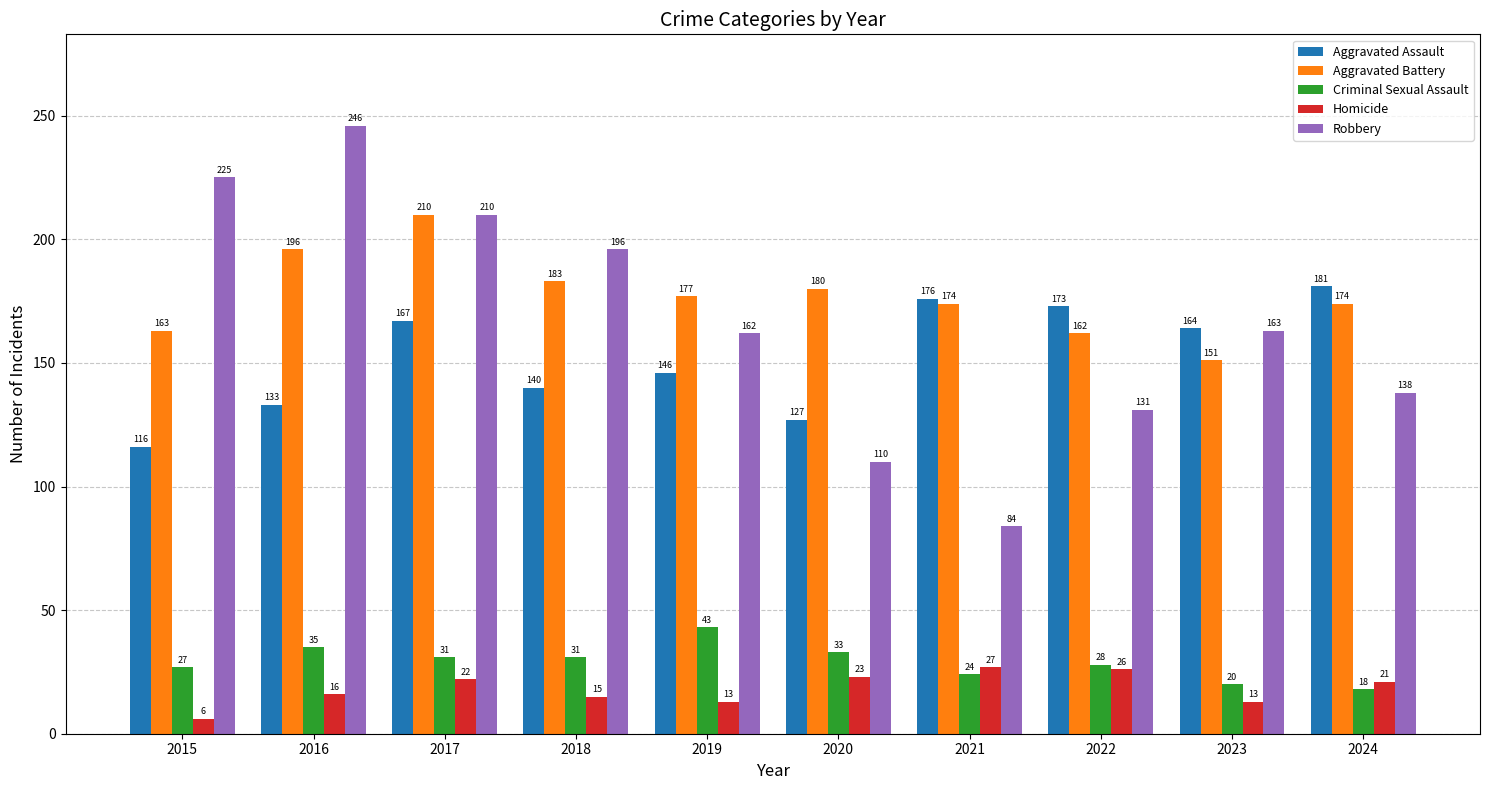

Which series changed the most between 2018 and 2021?

Robbery